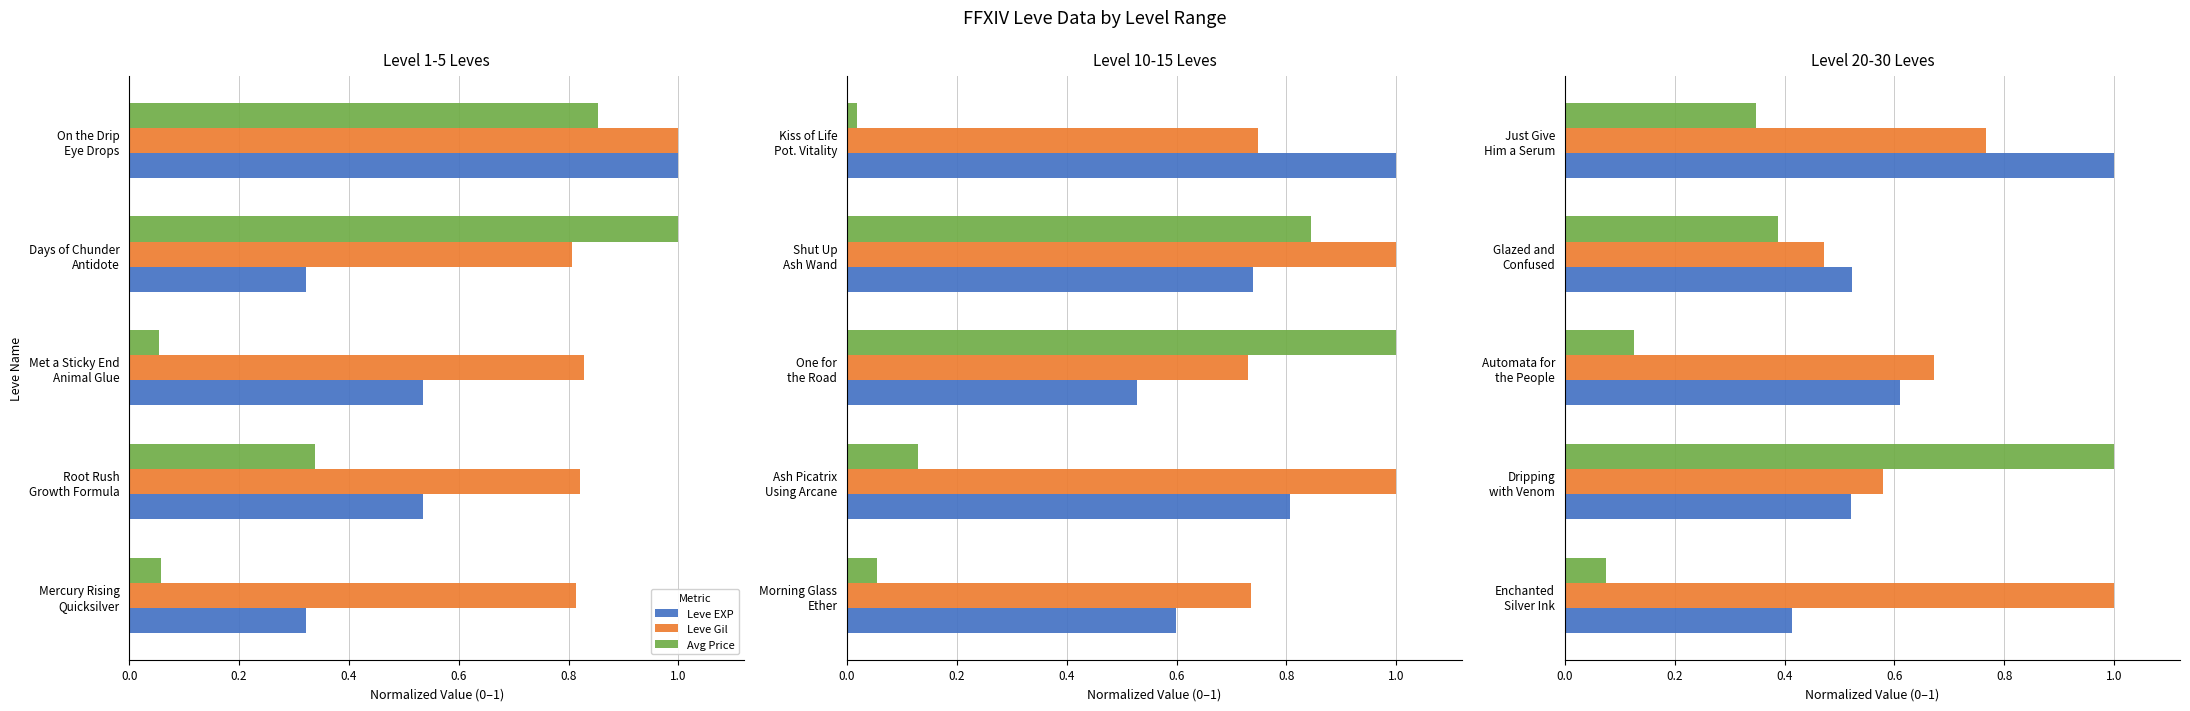

Is the value of Leve EXP at Enchanted Silver Ink greater than the value of Leve Gil at Glazed and Confused?

No